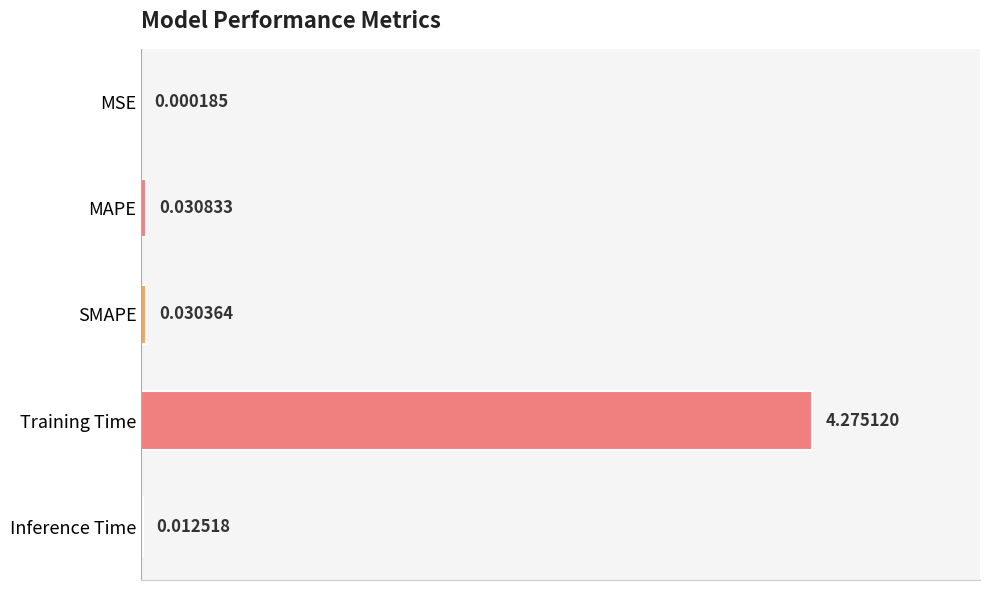

At which label is the value closest to 2?

MAPE